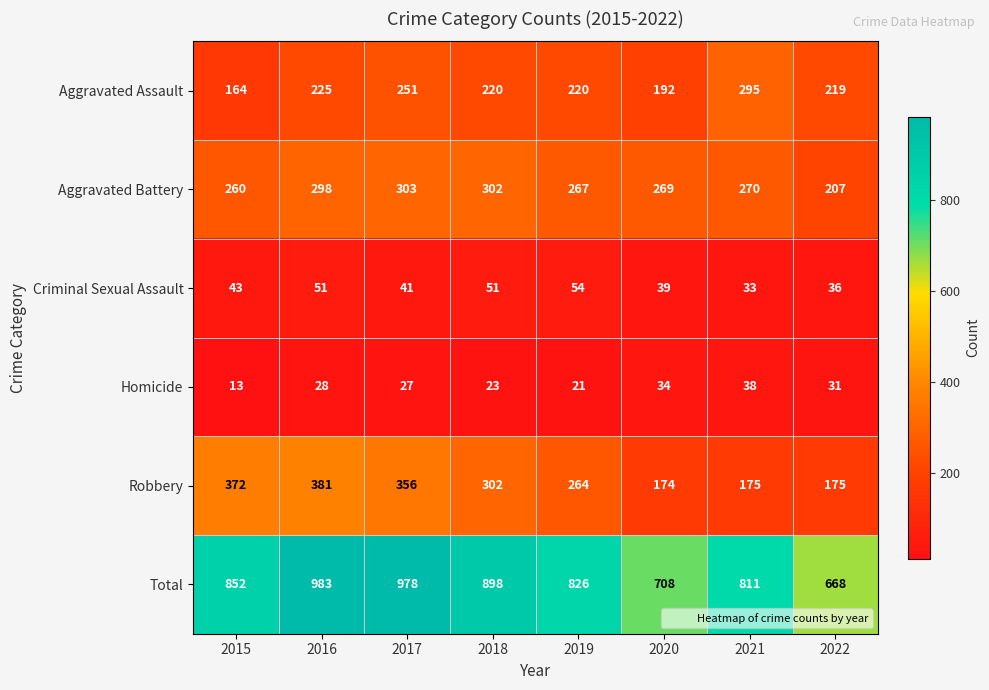

What is the sum of the Robbery values at 2020 and 2015?

546